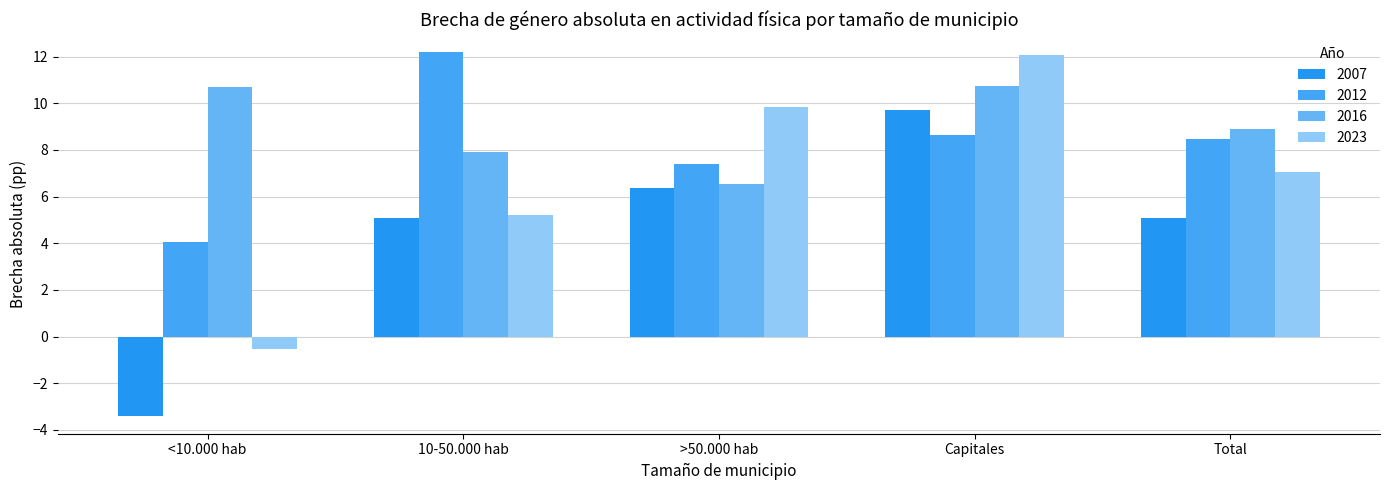

Rank the series by their average value, from highest to lowest.

2016, 2012, 2023, 2007